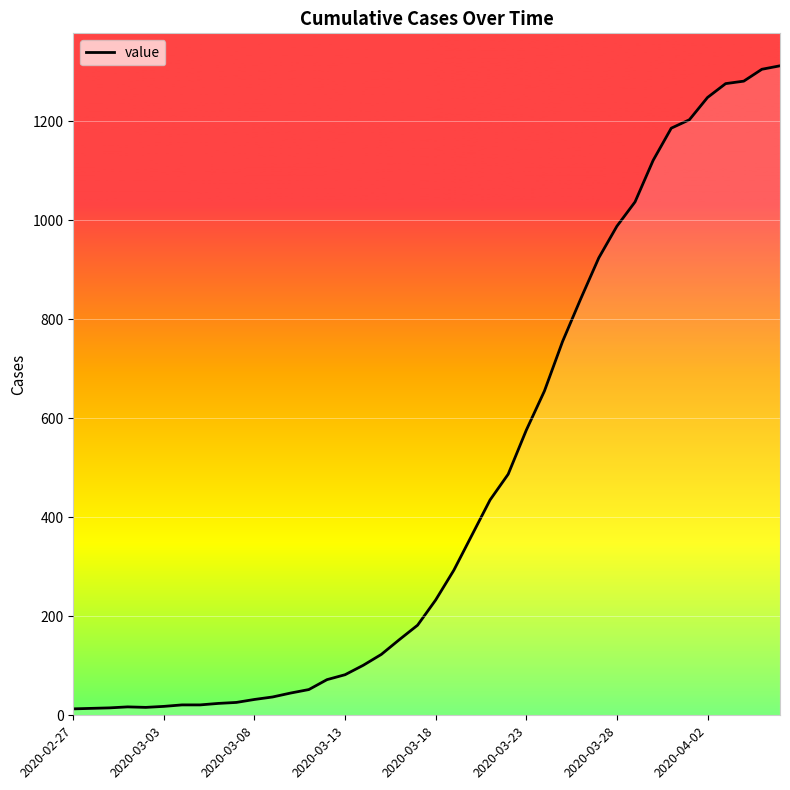

What is the greatest value displayed?

1312